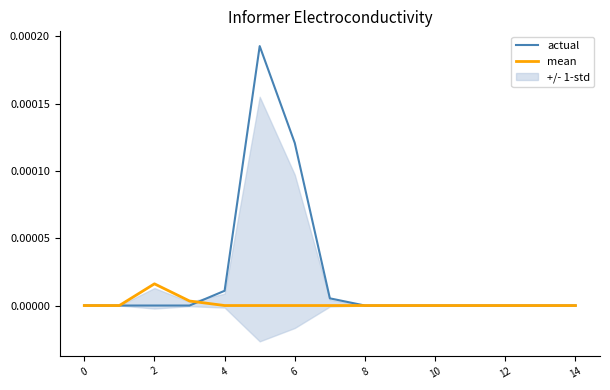

True or false: actual has a value of 0.0 at 2.

True